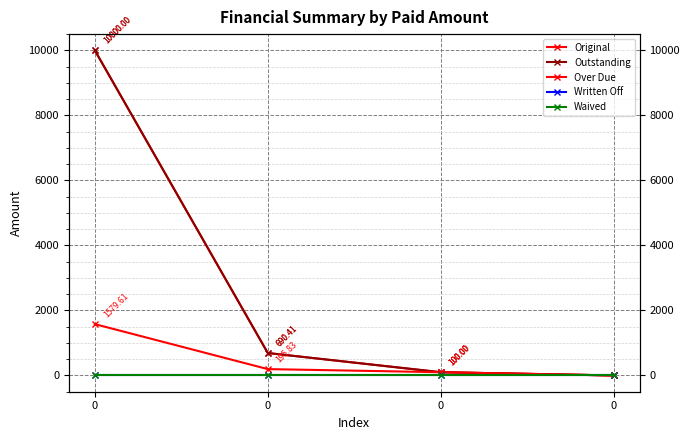

Reading left to right, transcribe all the data shown in this chart.

Original: 0=10000.0	0=690.4	0=100.0	0=0.0
Outstanding: 0=10000.0	0=690.4	0=100.0	0=0.0
Over Due: 0=1579.6	0=195.8	0=100.0	0=0.0
Written Off: 0=0.0	0=0.0	0=0.0	0=0.0
Waived: 0=0.0	0=0.0	0=0.0	0=0.0